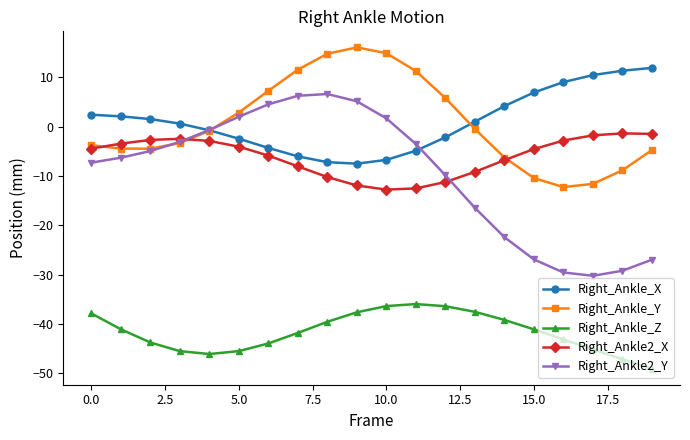

What is the difference between the maximum and minimum values in the Right_Ankle2_X series?

11.4